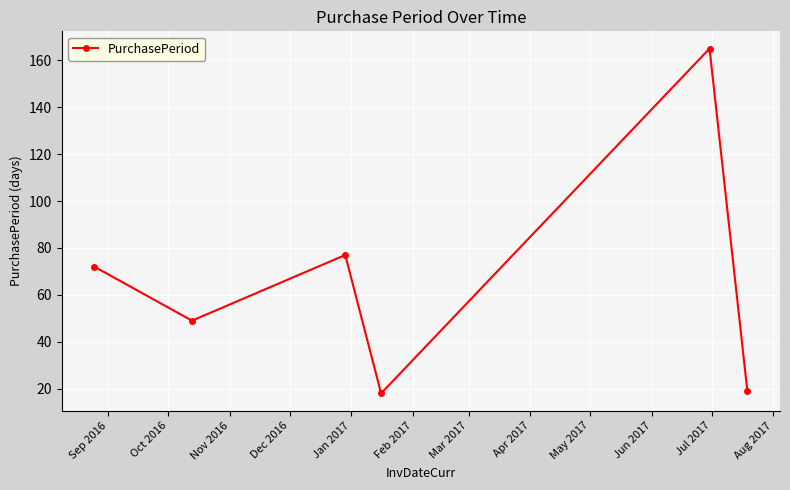

What is the maximum value shown in the chart?

165